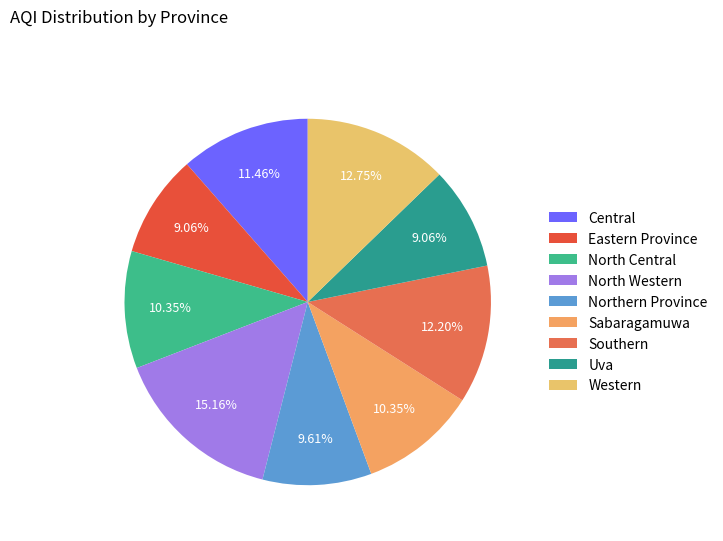

Is the sum of North Central and Uva greater than half?

No